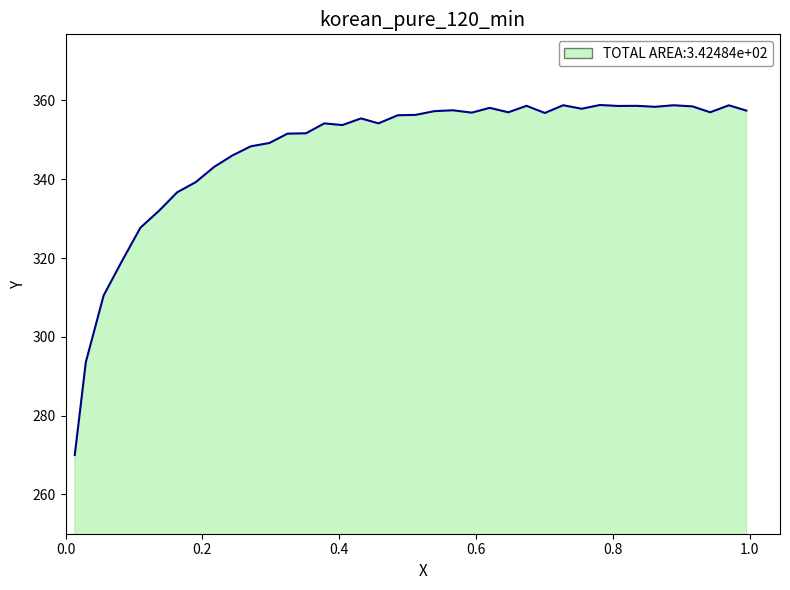

What is the minimum value shown in the chart?

270.0